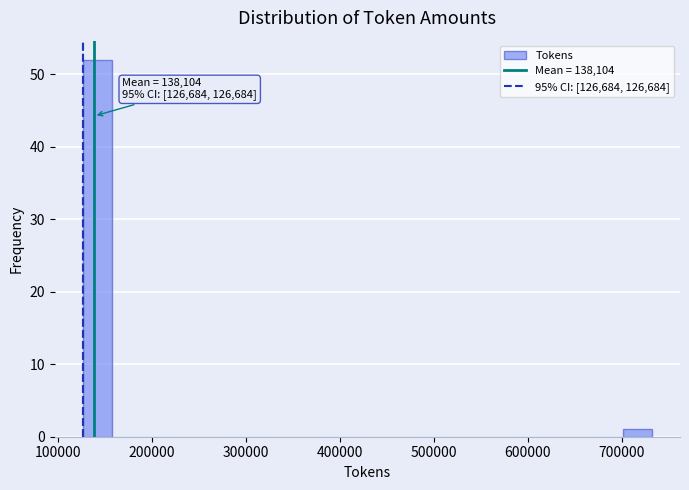

Around what value on the x-axis is the tallest bar? Give the approximate position of its centre, as read against the axis.

140000